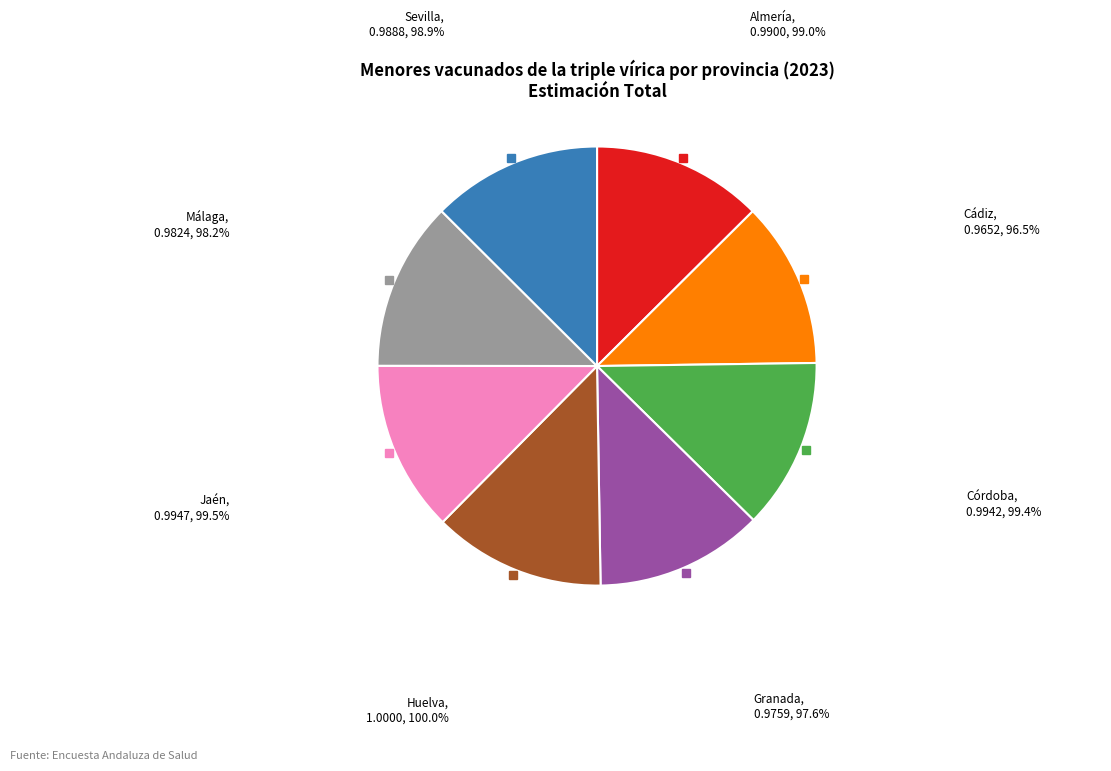

Does Málaga account for over 50% of the chart?

No